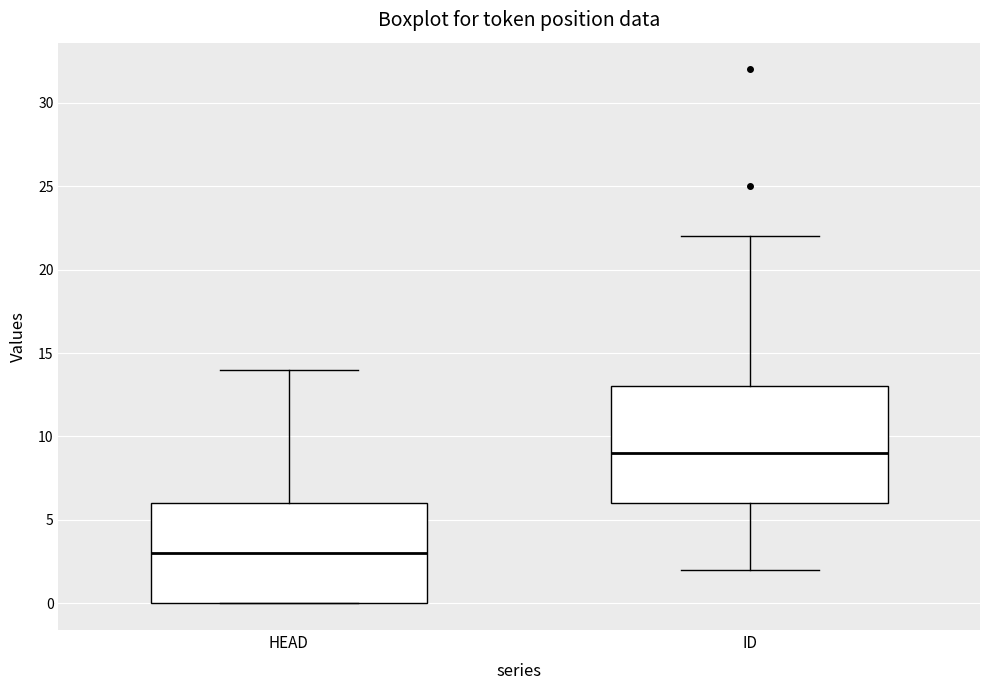

Which box has the lowest median line?

HEAD